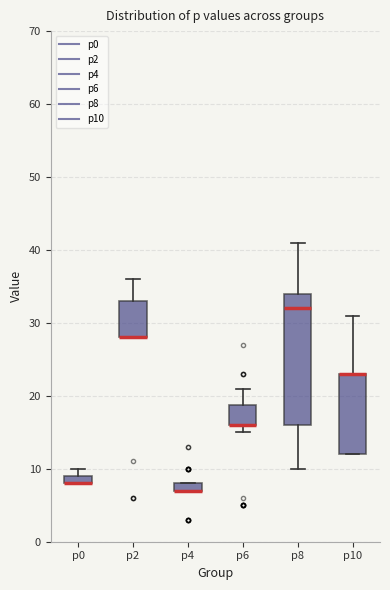

Comparing the boxes themselves (not the whiskers), which one is the tallest?

p8